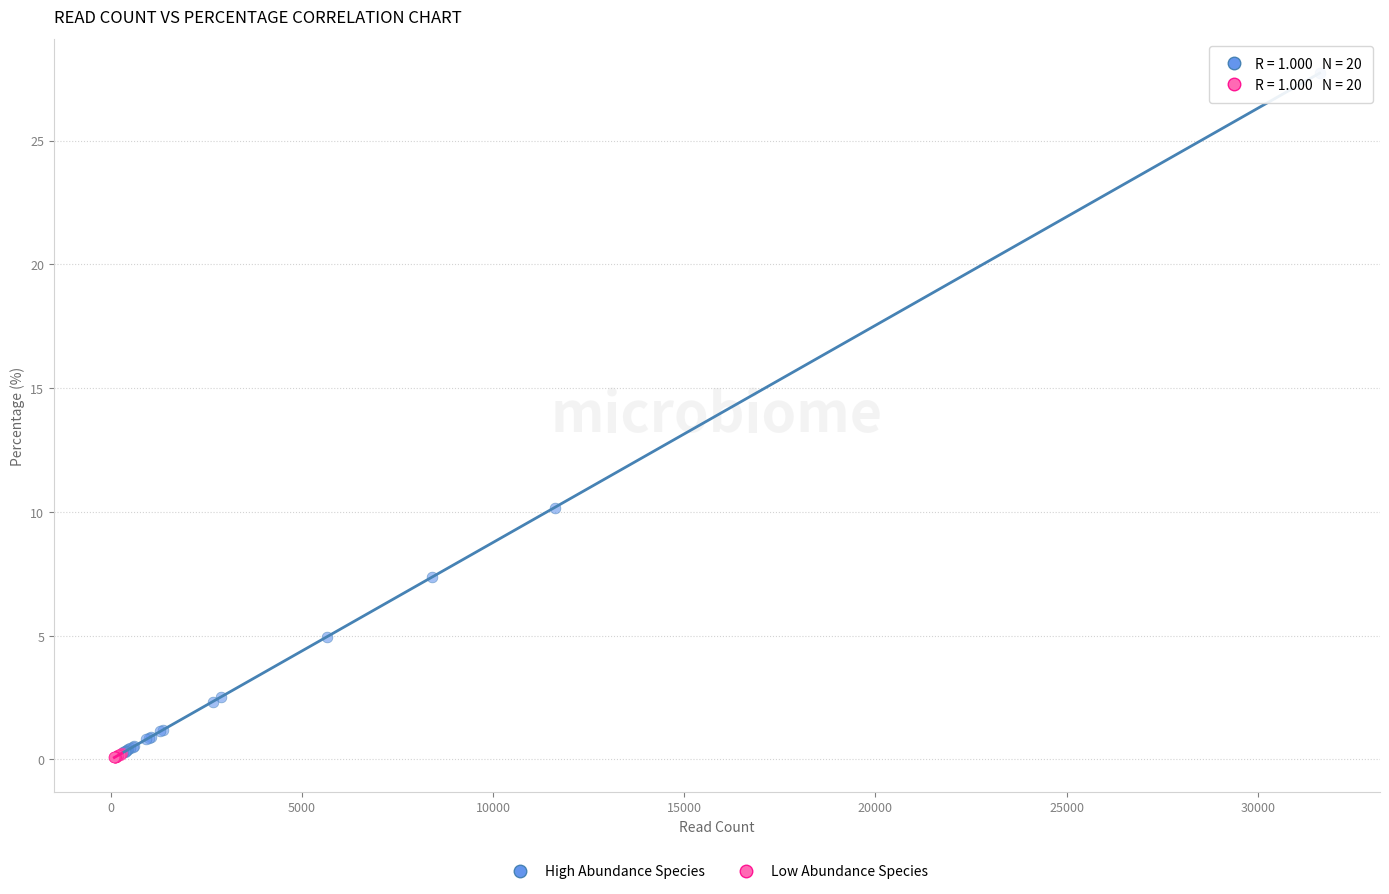

Which series contains the highest Y value?

High Abundance Species